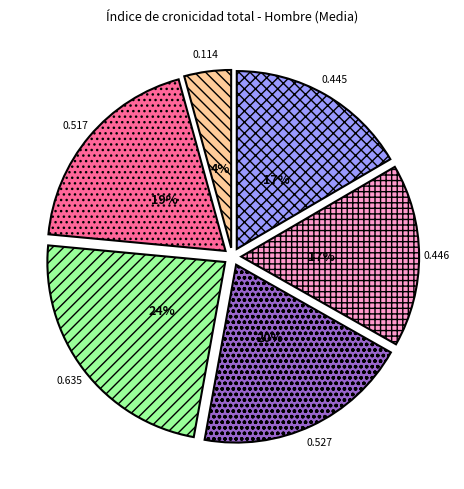

Does any single category account for the majority?

No